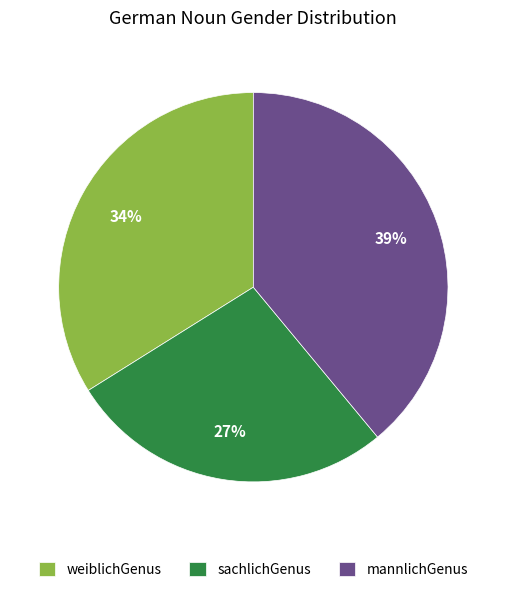

To the nearest percent, what is the difference between the mannlichGenus and sachlichGenus slice percentages?

12%